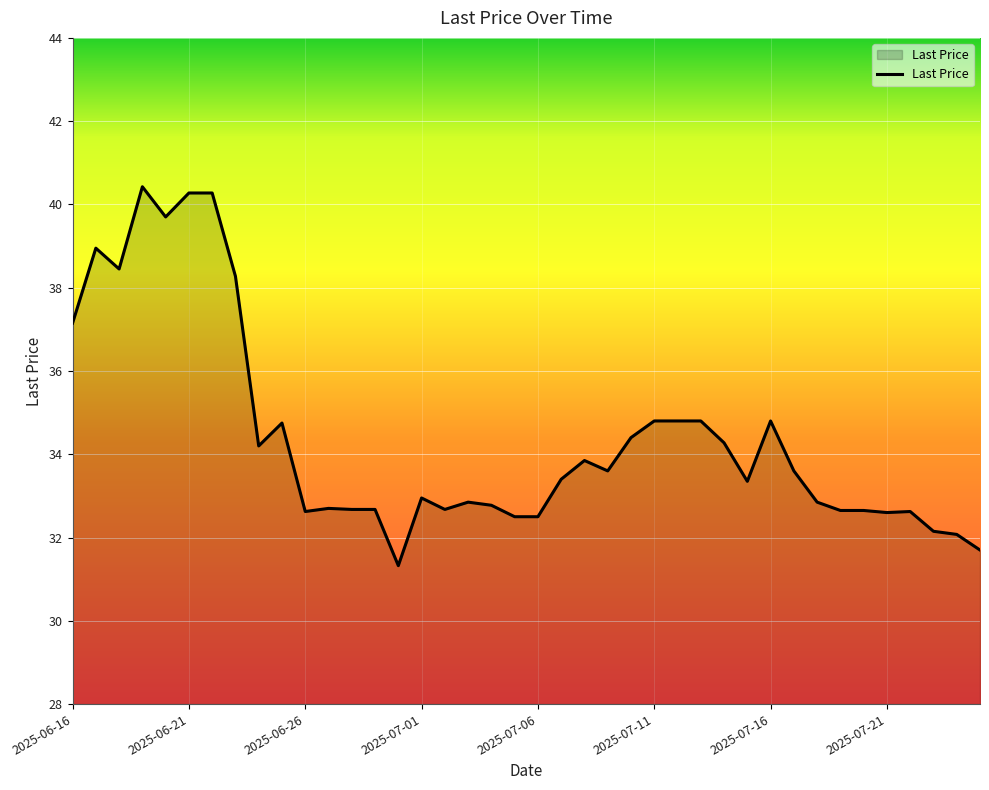

What is the difference between the maximum and minimum values?

9.1